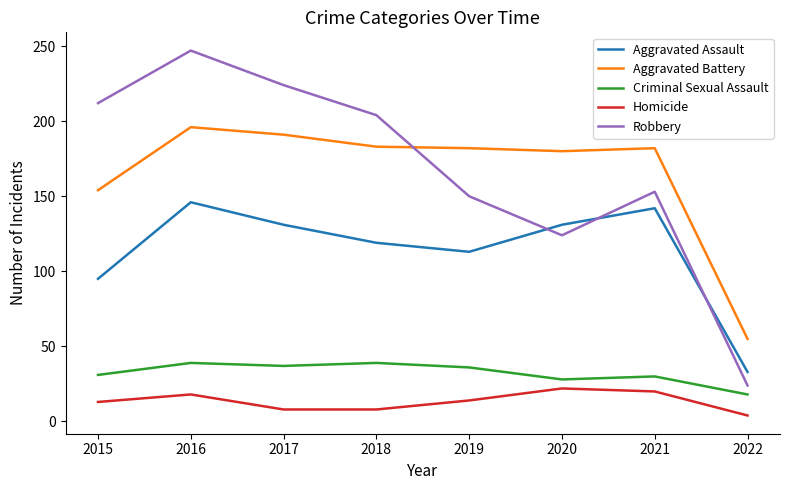

True or false: Robbery and Homicide intersect in this chart.

False